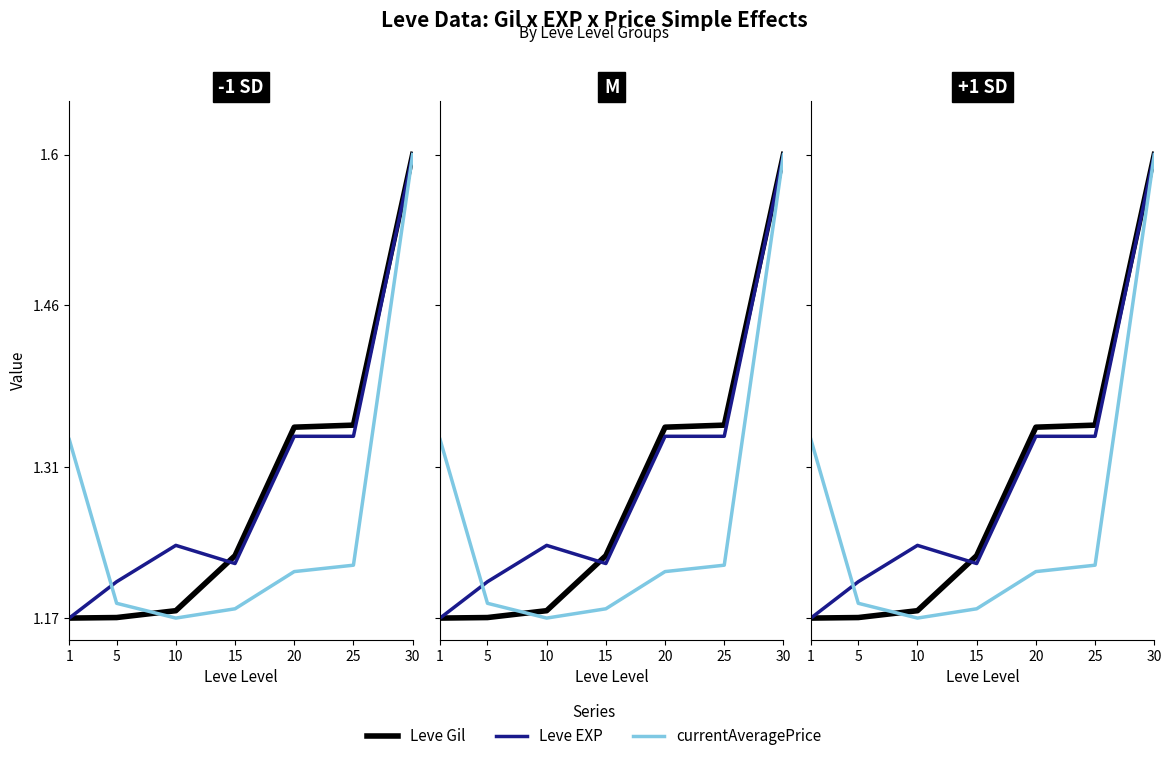

True or false: Leve Gil has more than 1 interior local peaks.

False